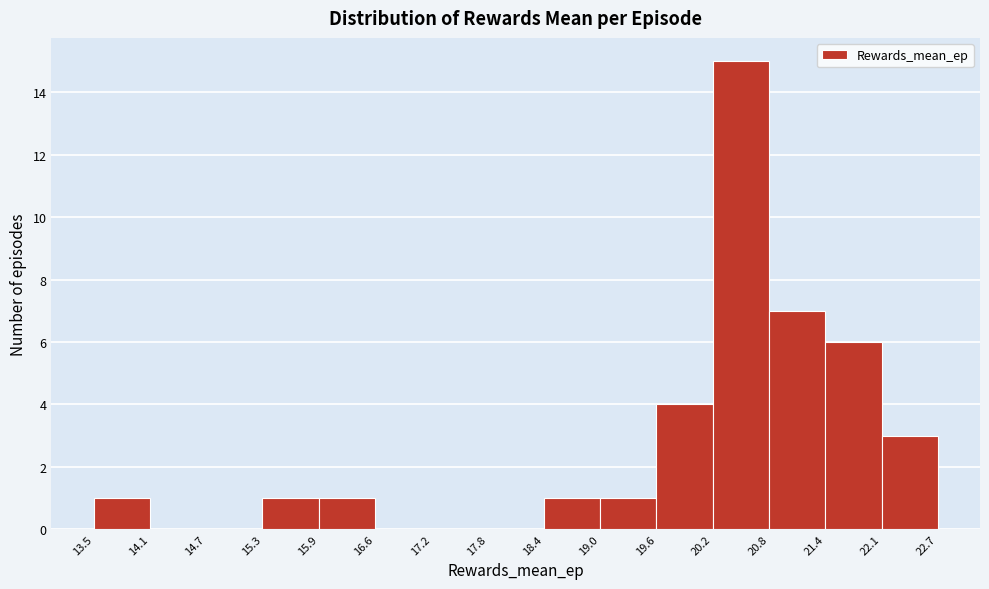

Reading left to right, list every bar in this chart as the range it spans on the x-axis followed by its height. The values are not printed on the chart, so give them approximately, as read against the axis.

13.5 to 14.1: 1
14.1 to 14.7: 0
14.7 to 15.3: 0
15.3 to 15.9: 1
15.9 to 16.6: 1
16.6 to 17.2: 0
17.2 to 17.8: 0
17.8 to 18.4: 0
18.4 to 19.0: 1
19.0 to 19.6: 1
19.6 to 20.2: 4
20.2 to 20.8: 15
20.8 to 21.4: 7
21.4 to 22.1: 6
22.1 to 22.7: 3